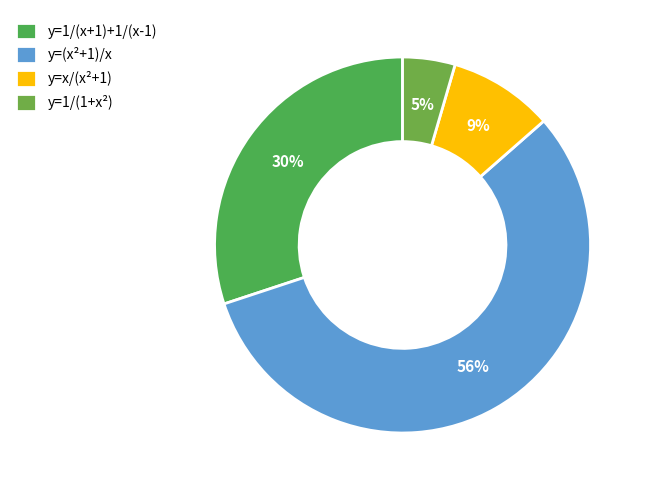

To the nearest percent, what is the average slice percentage?

25%